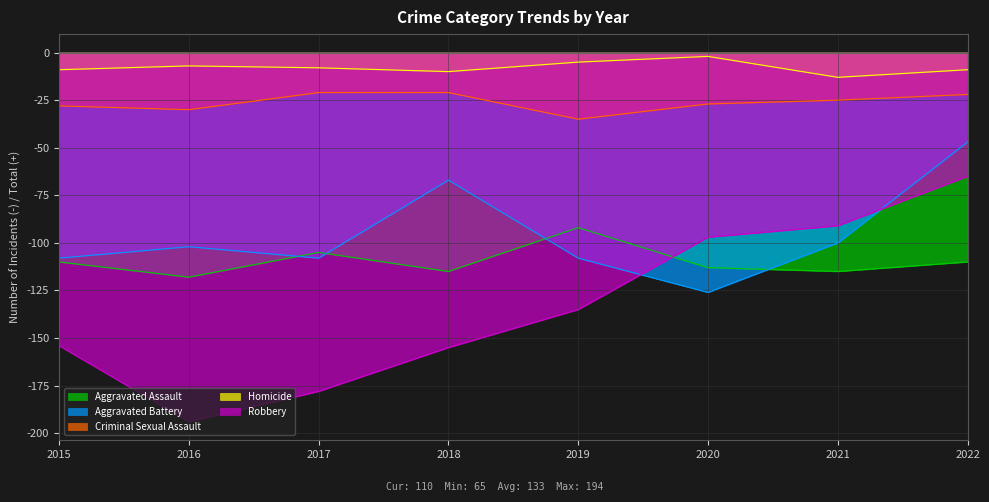

True or false: Robbery has a value of -97 at 2020.

True